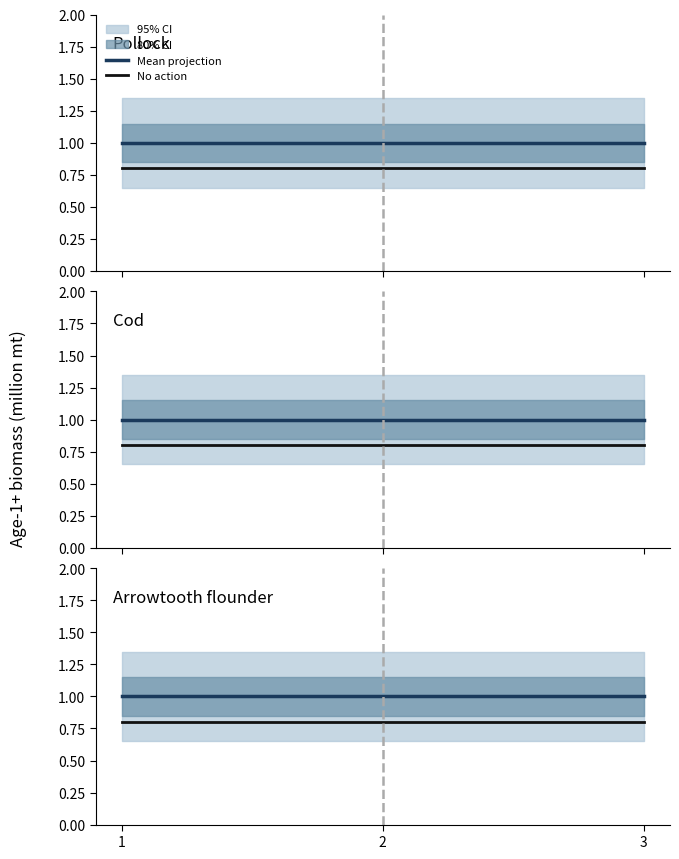

Reading right to left, list all the values displayed in this chart.

Mean projection: 3=1.0	2=1.0	1=1.0
No action: 3=0.8	2=0.8	1=0.8